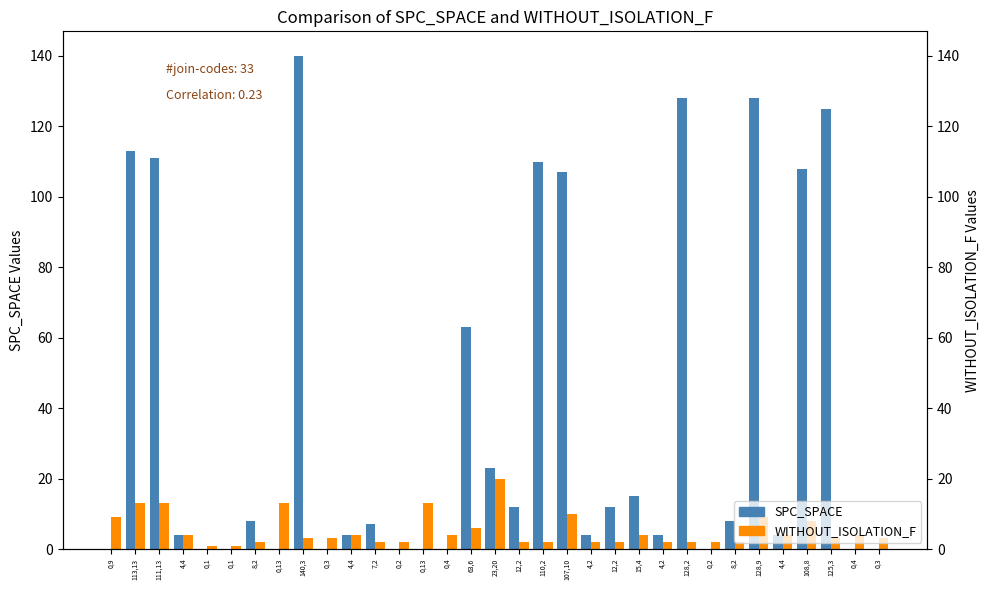

Reading right to left, extract all data points from this chart.

SPC_SPACE: 0	0	125	108	4	128	8	0	128	4	15	12	4	107	110	12	23	63	0	0	0	7	4	0	140	0	8	0	0	4	111	113	0
WITHOUT_ISOLATION_F: 3	4	3	8	4	9	2	2	2	2	4	2	2	10	2	2	20	6	4	13	2	2	4	3	3	13	2	1	1	4	13	13	9